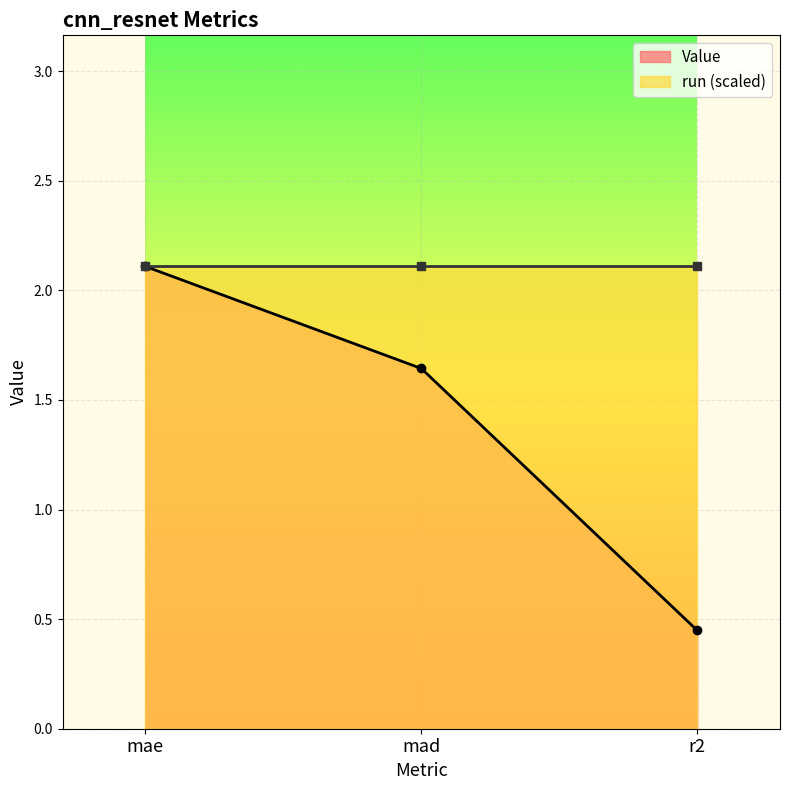

What is the difference between the values at mad and mae?

0.5